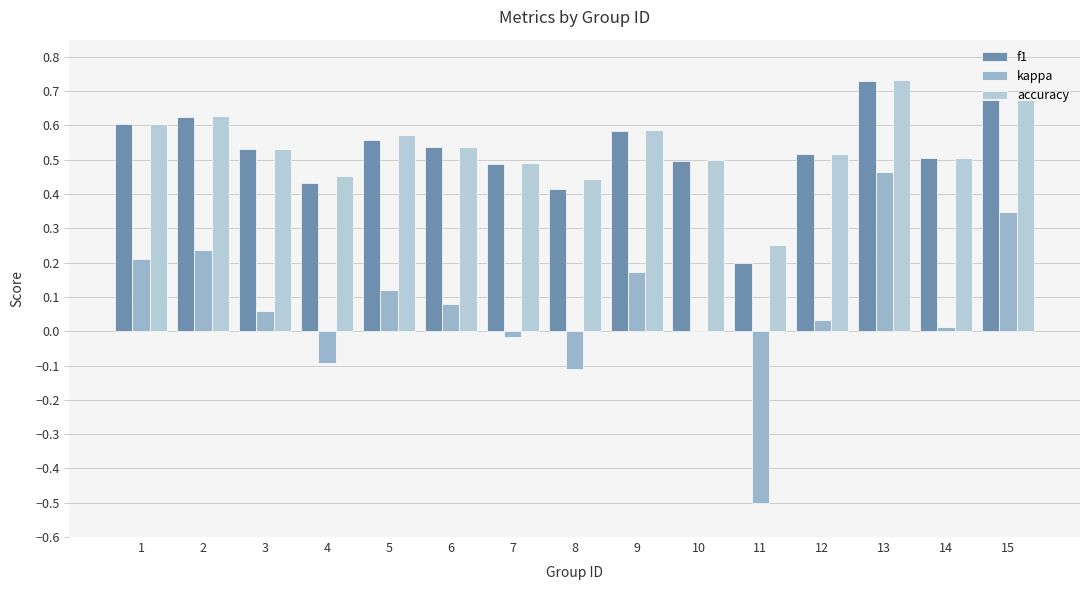

Rank the series at 5 from lowest to highest value.

kappa, f1, accuracy